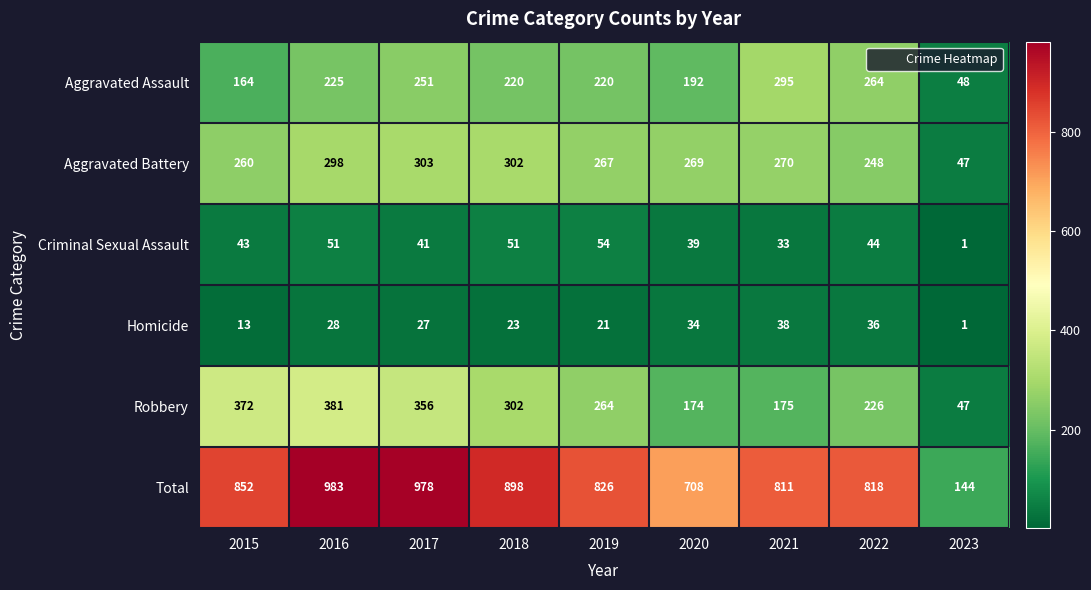

Is the value of Criminal Sexual Assault at 2020 greater than the value of Robbery at 2021?

No